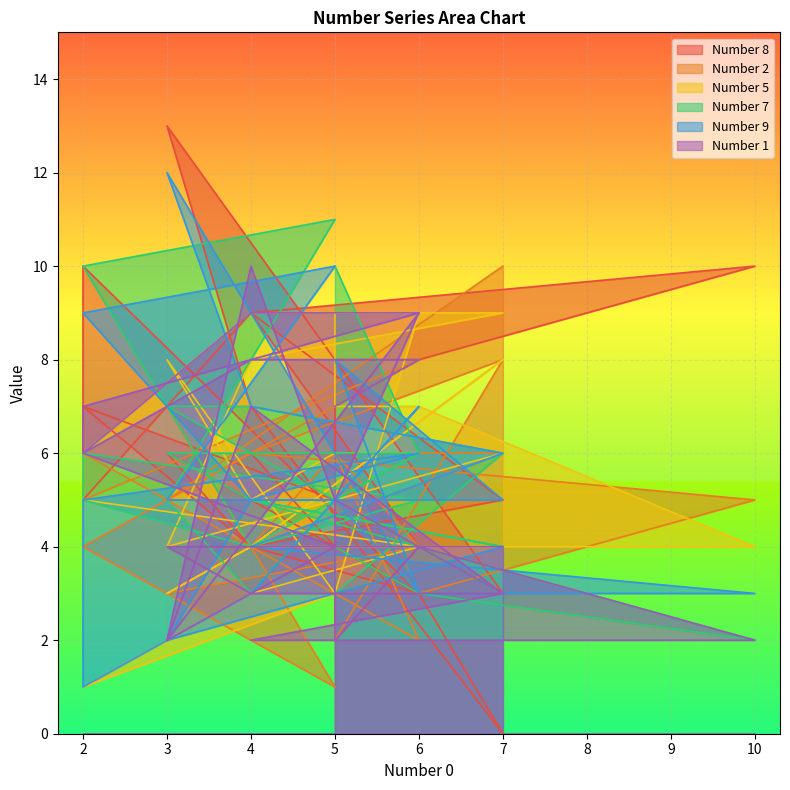

What are all the series names shown in the legend?

Number 8, Number 2, Number 5, Number 7, Number 9, Number 1